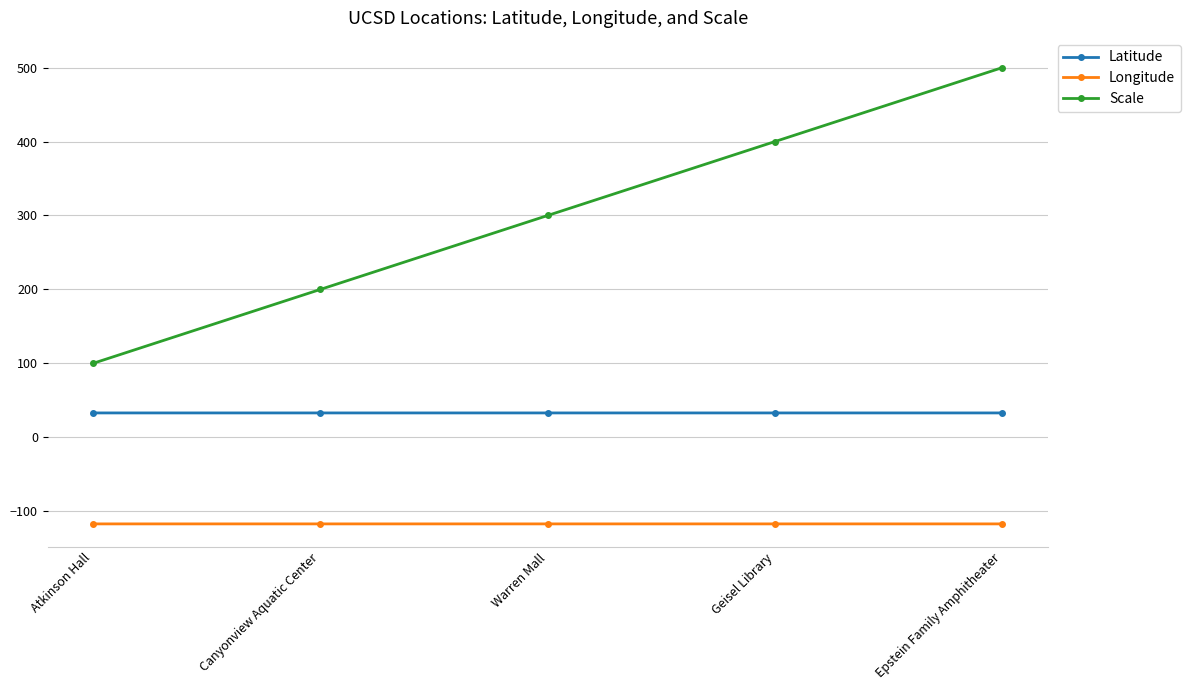

What is the sum of the Longitude values at Canyonview Aquatic Center and Geisel Library?

-234.5